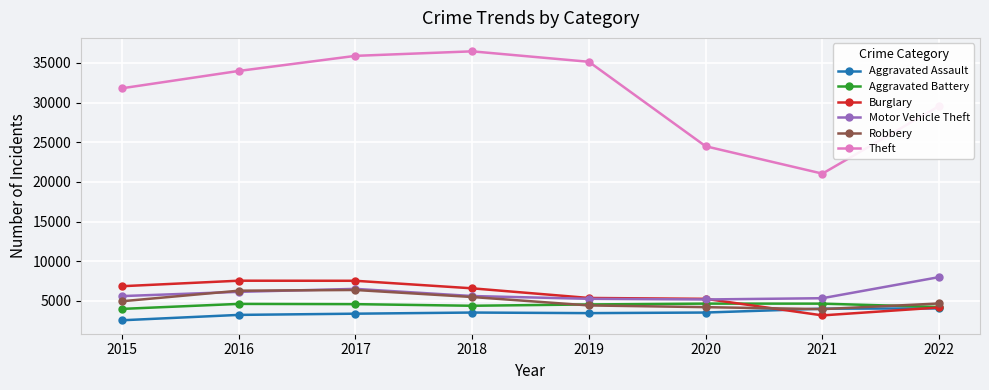

What is the difference between the maximum and minimum values in the Motor Vehicle Theft series?

2817